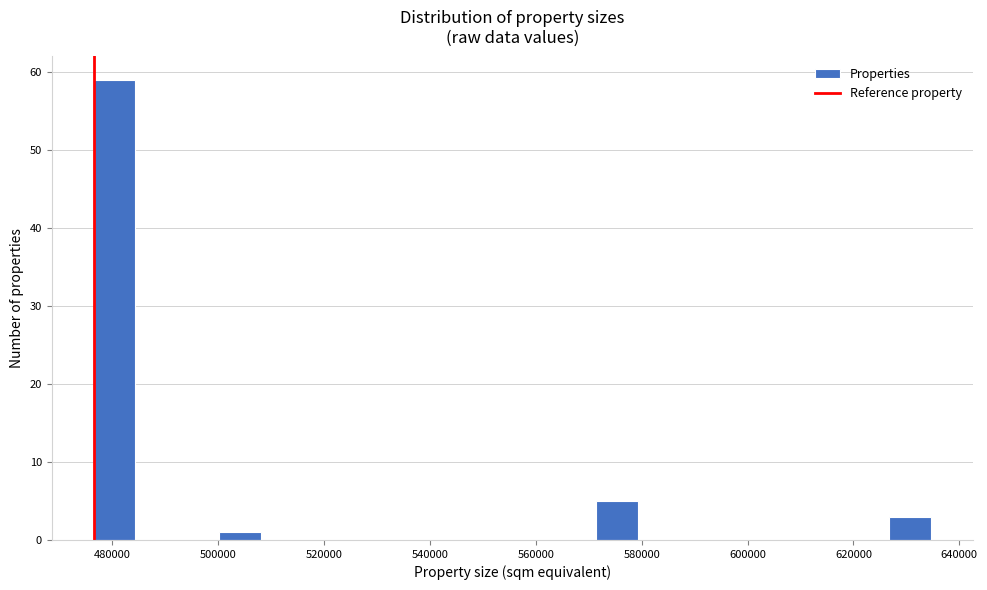

Around what value on the x-axis is the tallest bar? Give the approximate position of its centre, as read against the axis.

480000